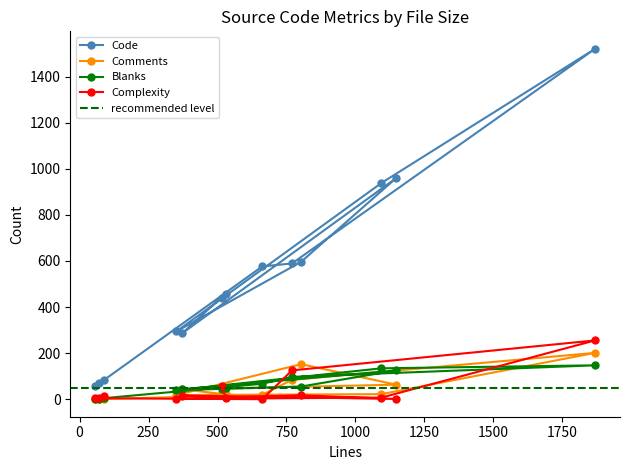

What are all the series names shown in the legend?

Code, Comments, Blanks, Complexity